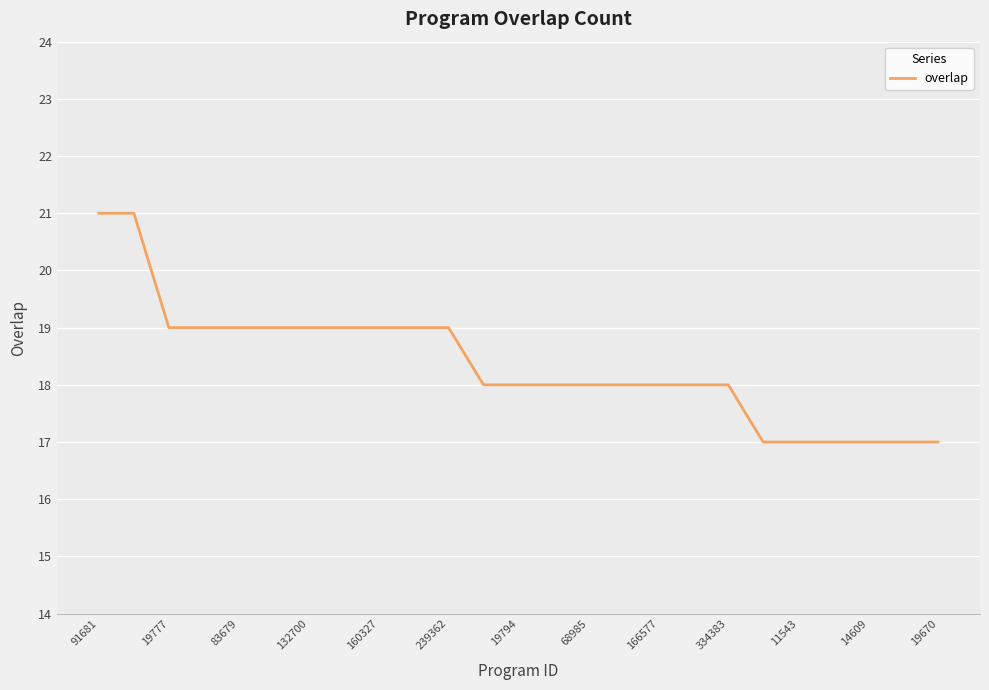

What is the difference between the maximum and minimum values?

4